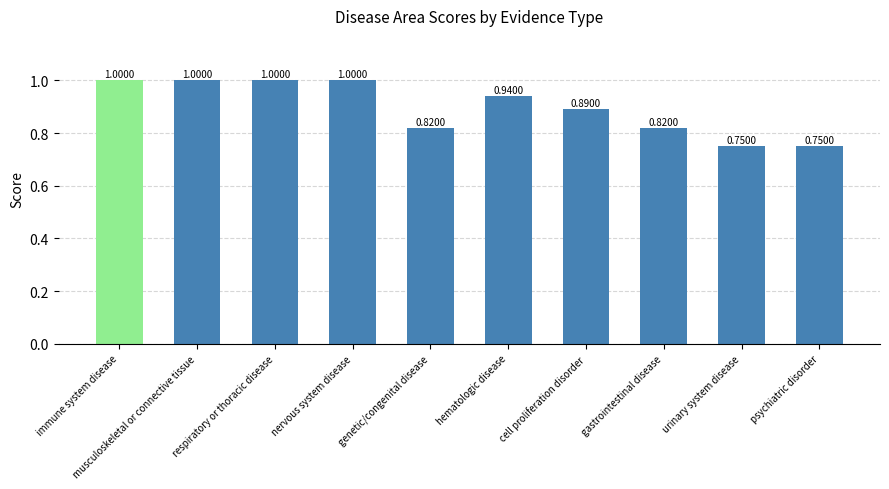

What is the label of the 8th bar from the right?

respiratory or thoracic disease